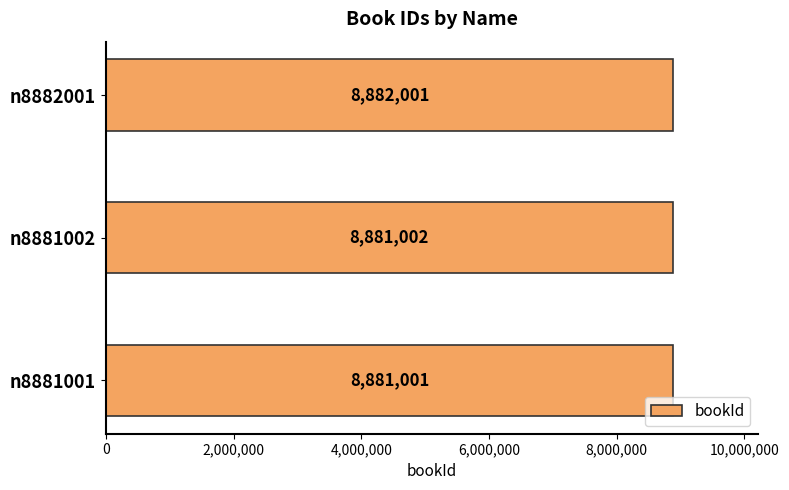

What is the average value?

8881335